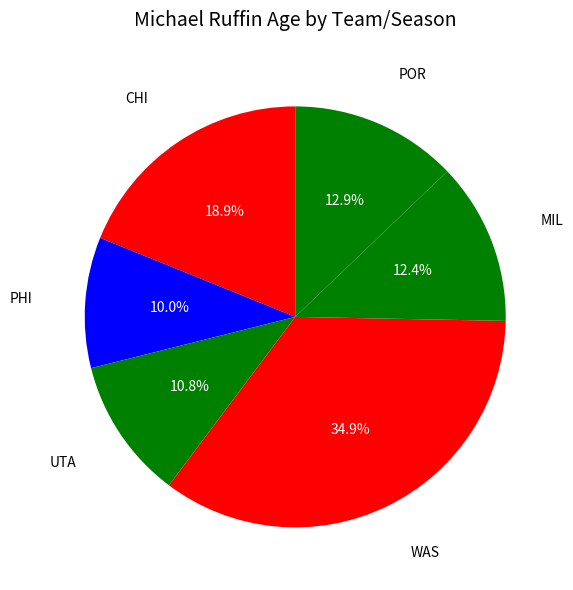

How many segments does this pie chart have?

6